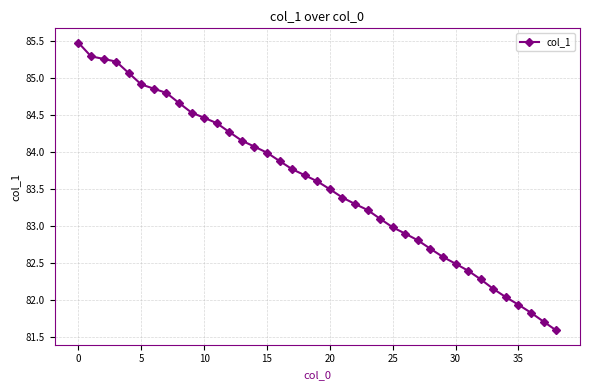

Count the number of data series in this chart.

1